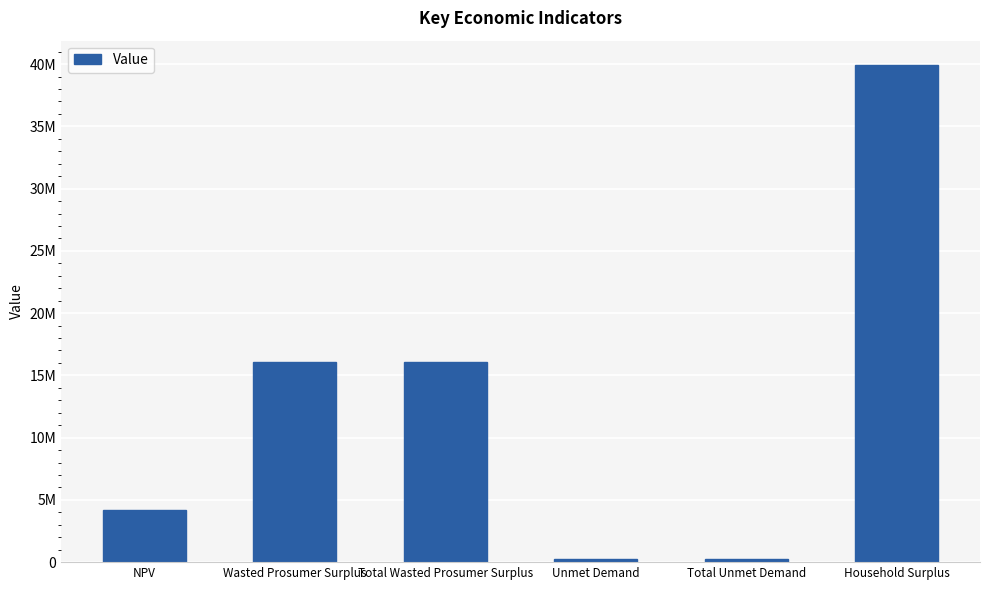

True or false: the data shows 2226556.4 at NPV.

False